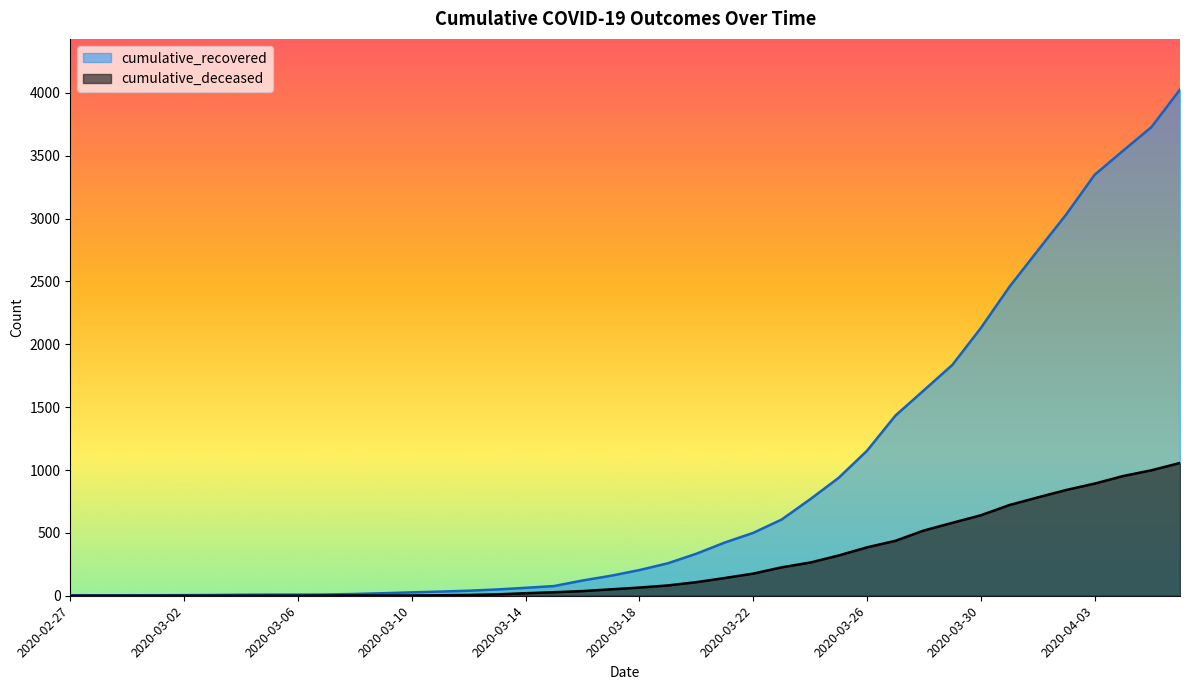

What is the lowest value of the cumulative_recovered series?

3